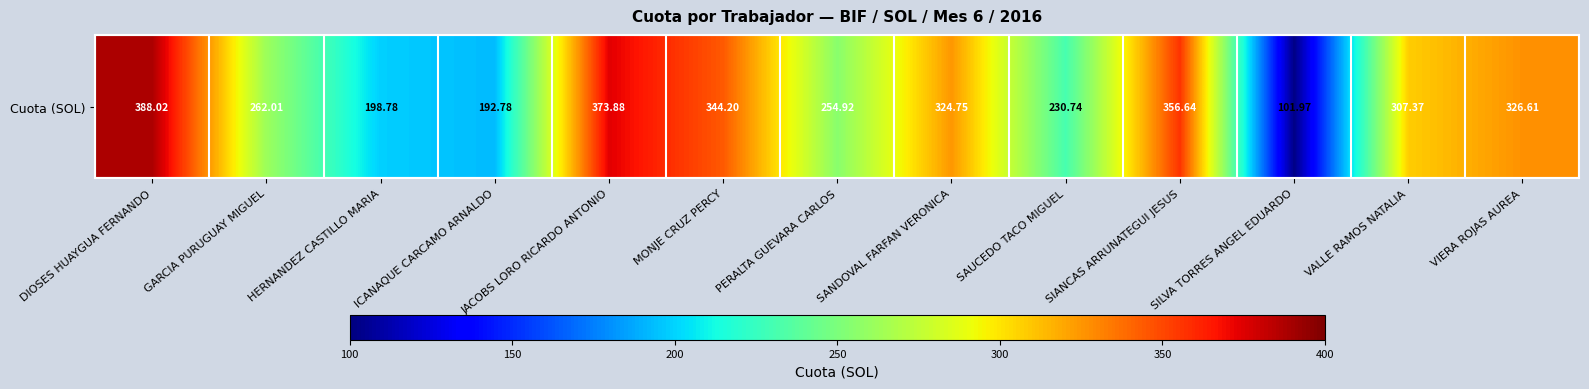

Reading right to left, list all the values displayed in this chart.

326.6	307.4	102.0	356.6	230.7	324.8	254.9	344.2	373.9	192.8	198.8	262.0	388.0